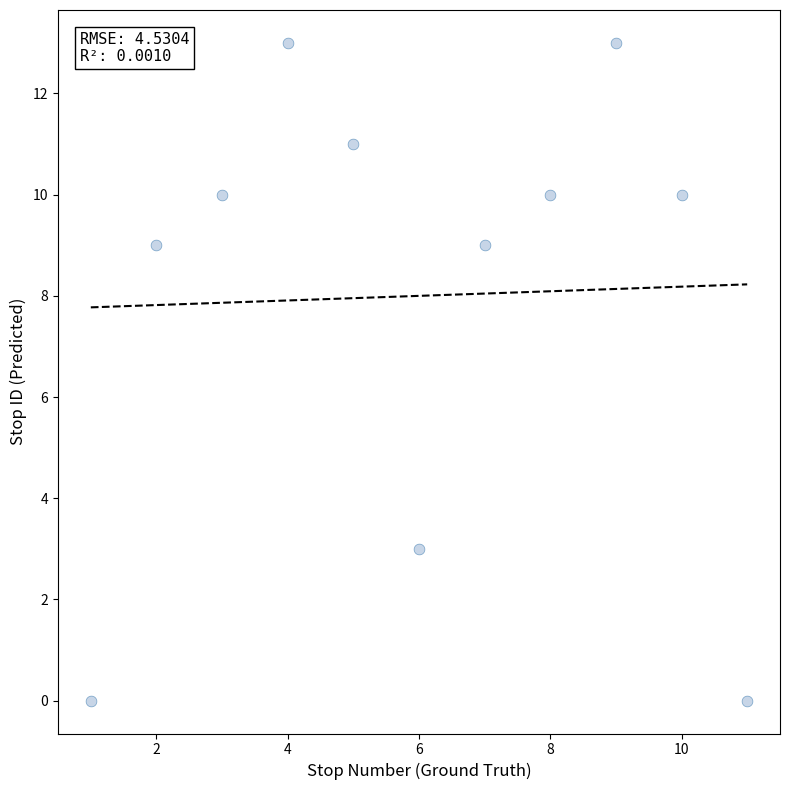

What is the range of Y values (max minus min)?

13